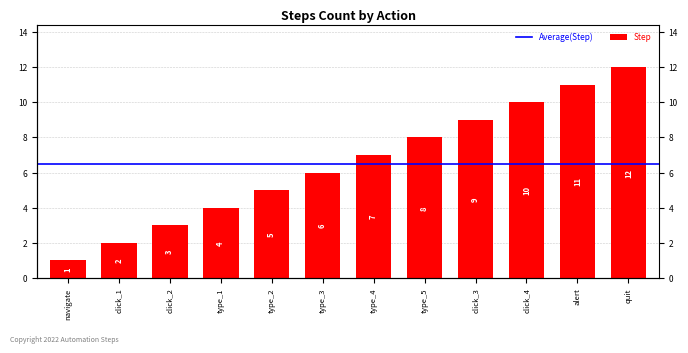

Is it true that the value at click_1 is 3?

False